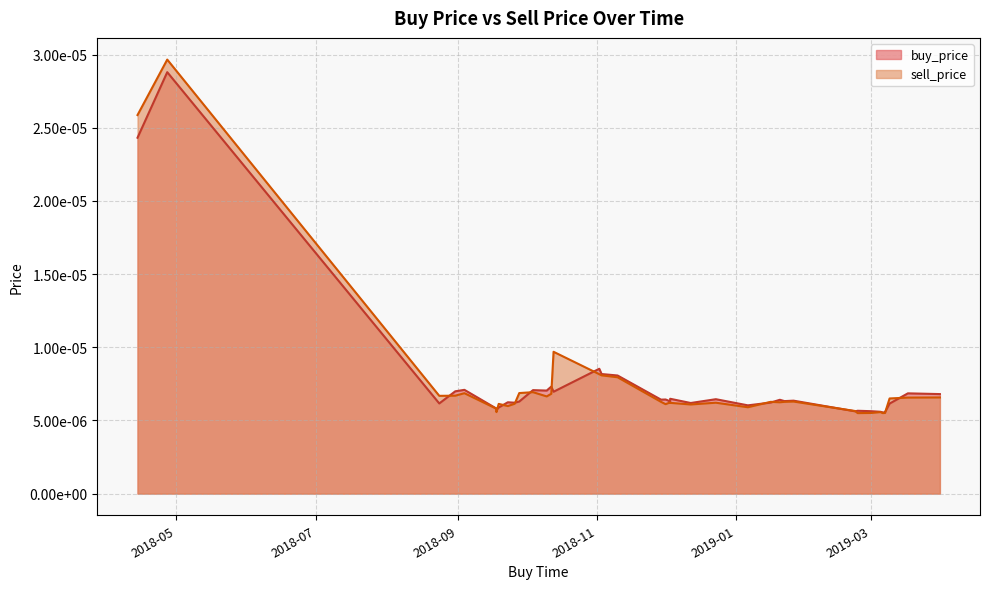

Which series has the largest range (max minus min)?

sell_price